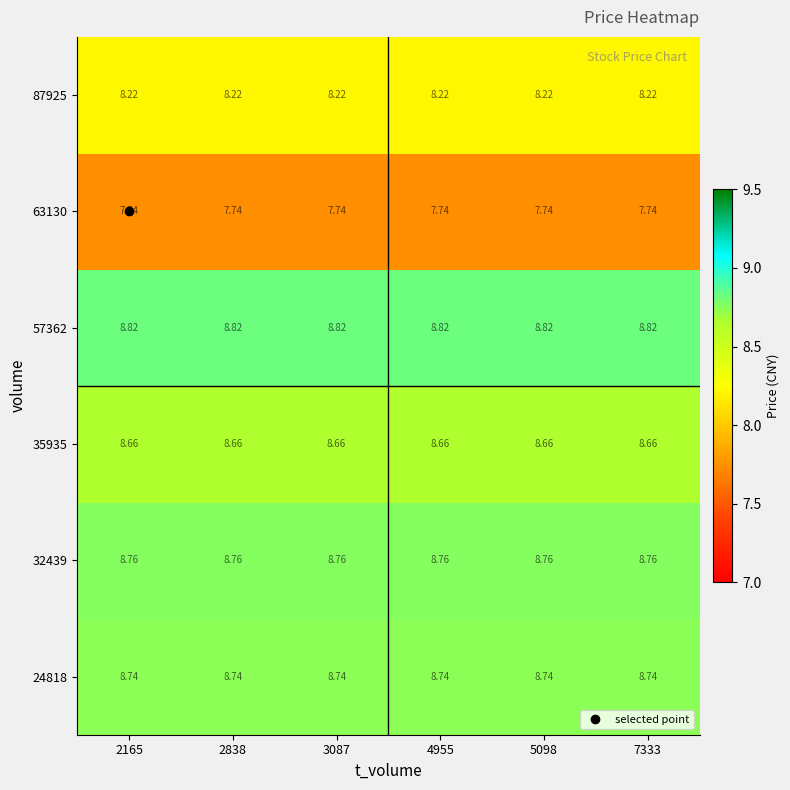

Rank the series by their maximum value, from highest to lowest.

57362, 32439, 24818, 35935, 87925, 63130